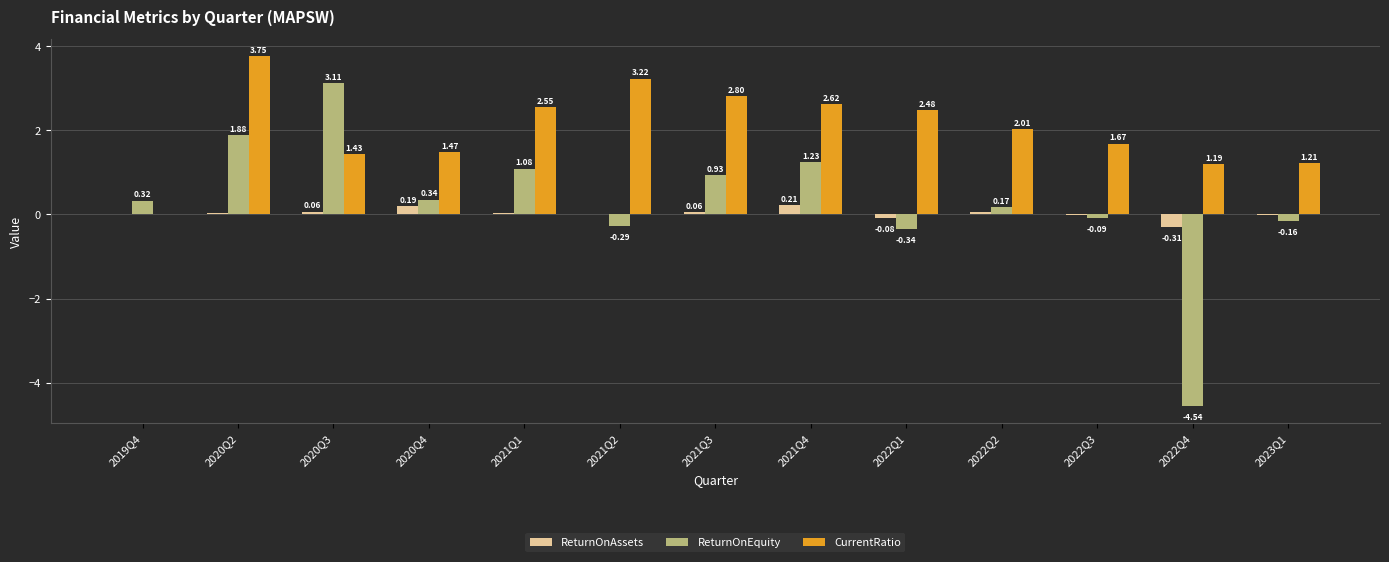

What are all the series names shown in the legend?

ReturnOnAssets, ReturnOnEquity, CurrentRatio